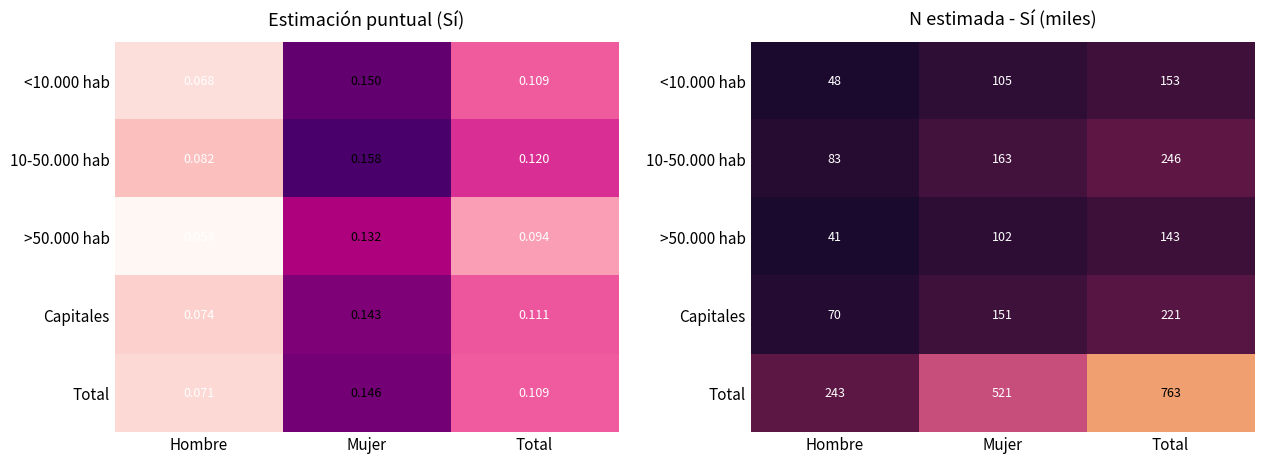

Between Hombre and Mujer, which series saw the biggest shift?

Total